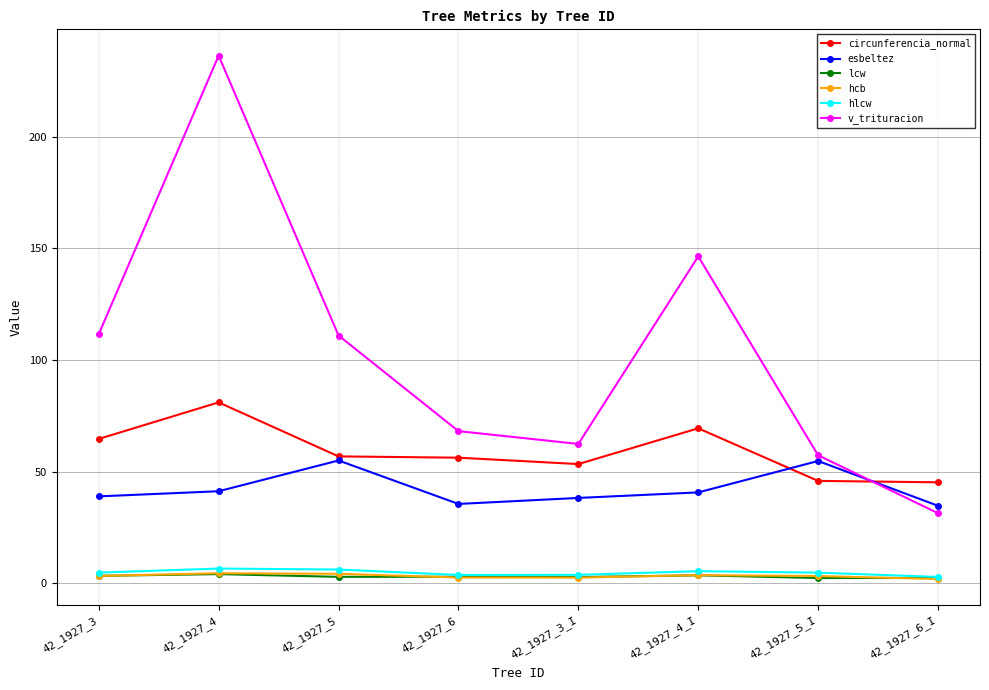

What are all the series names shown in the legend?

circunferencia_normal, esbeltez, lcw, hcb, hlcw, v_trituracion